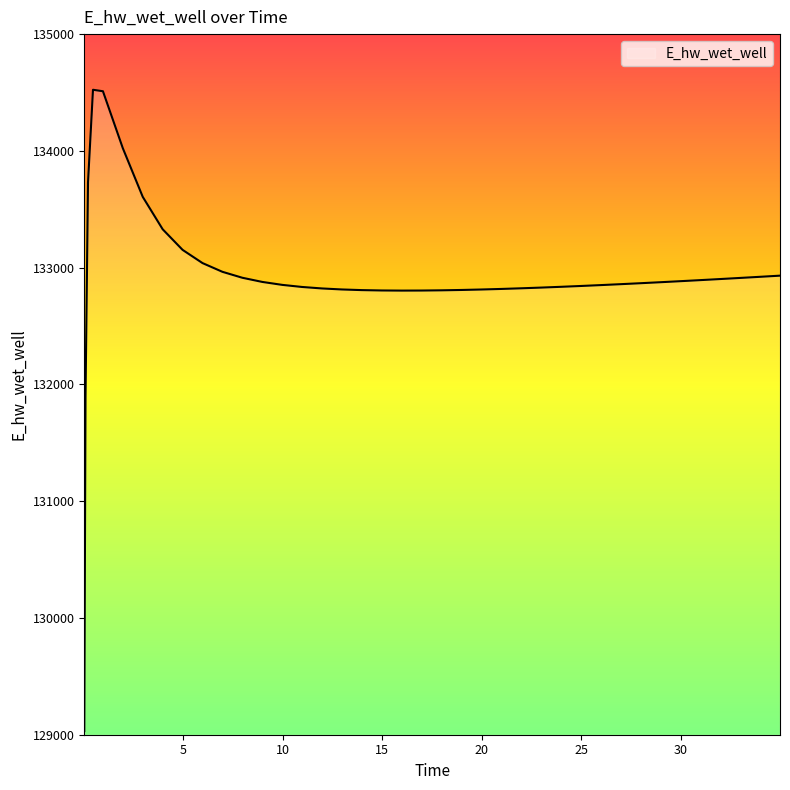

What is the greatest value displayed?

134523.3